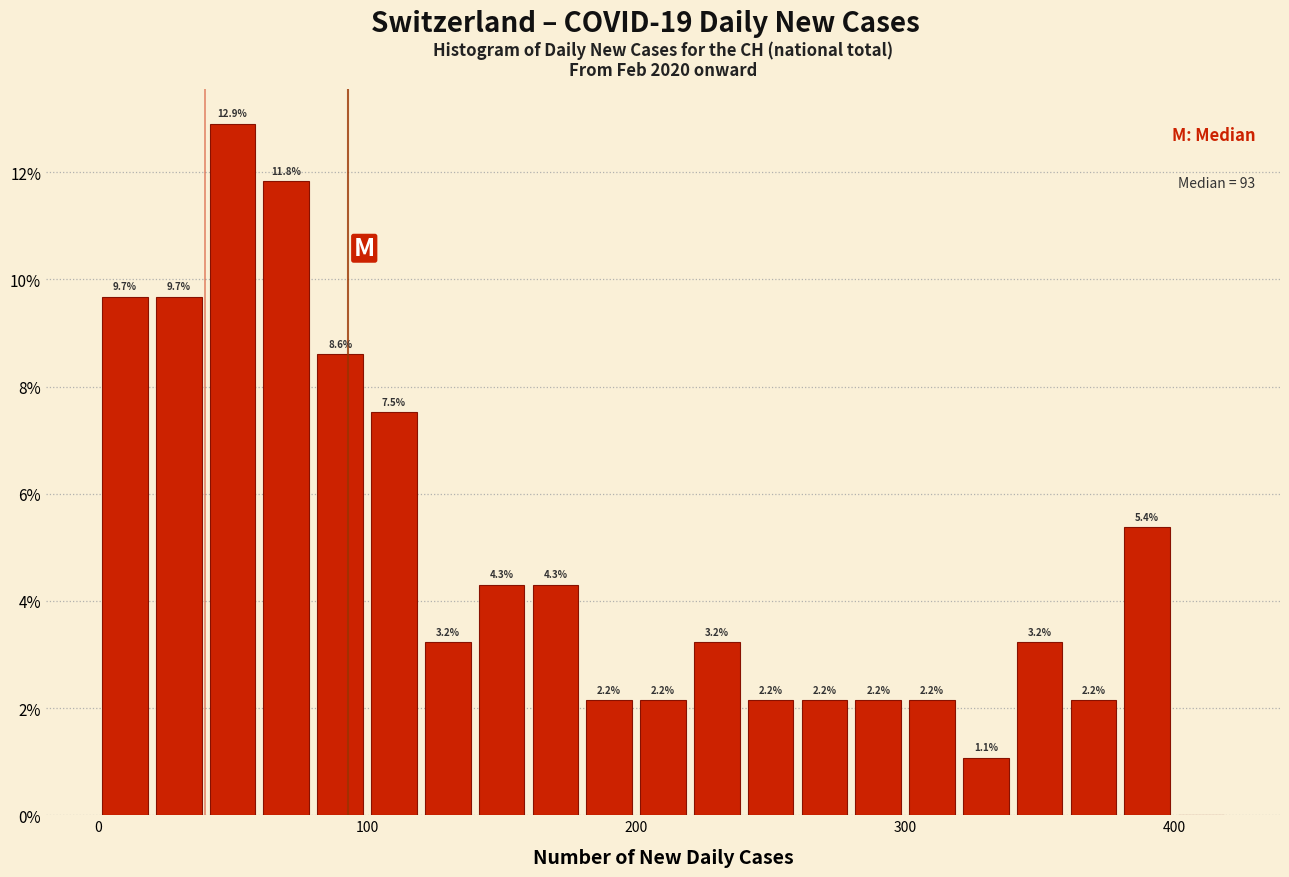

Read against the x-axis, roughly where is the centre of the tallest bar?

50